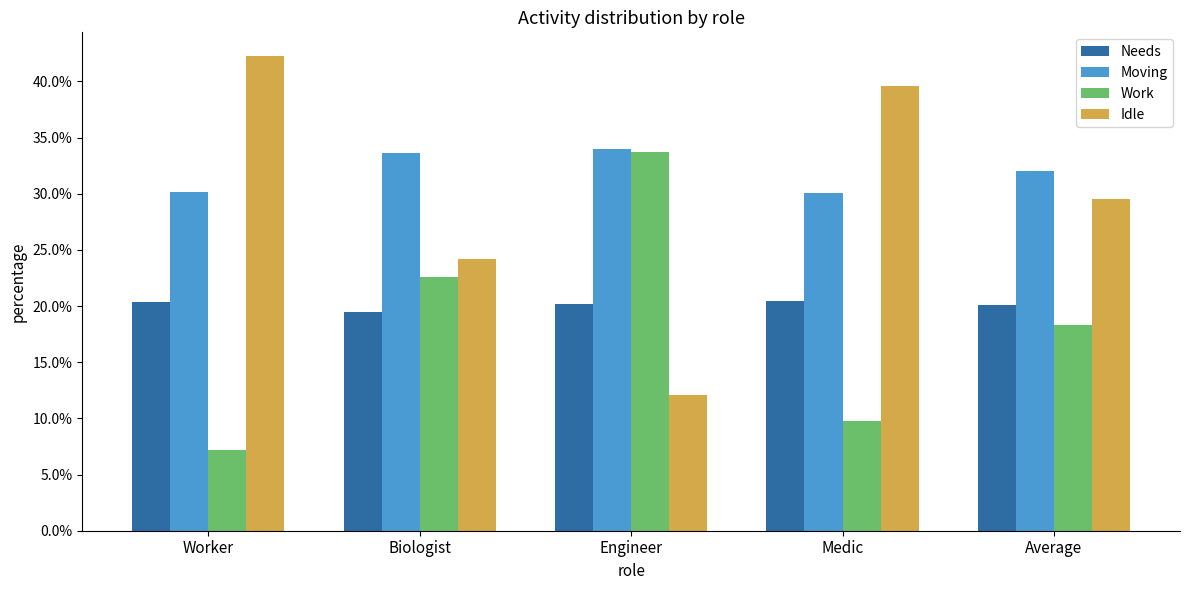

What is the sum of all Work values?

0.9